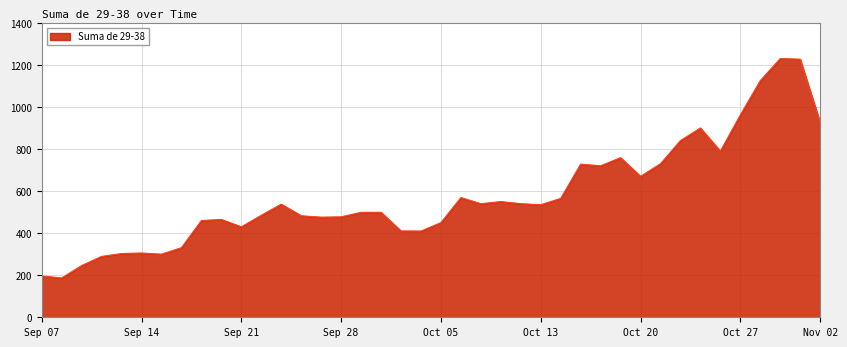

What is the greatest value displayed?

1230.0